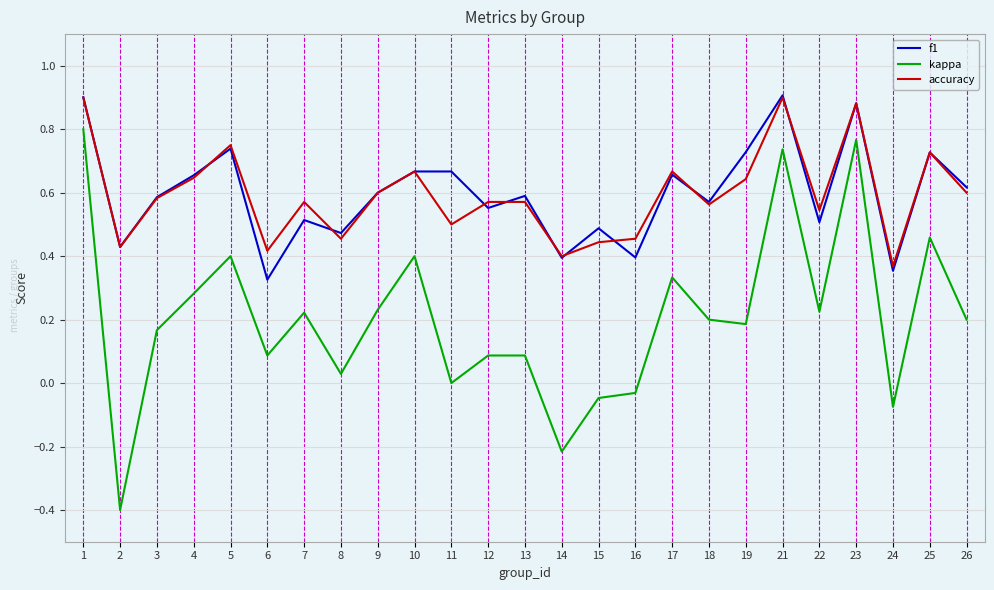

True or false: accuracy and kappa intersect in this chart.

False